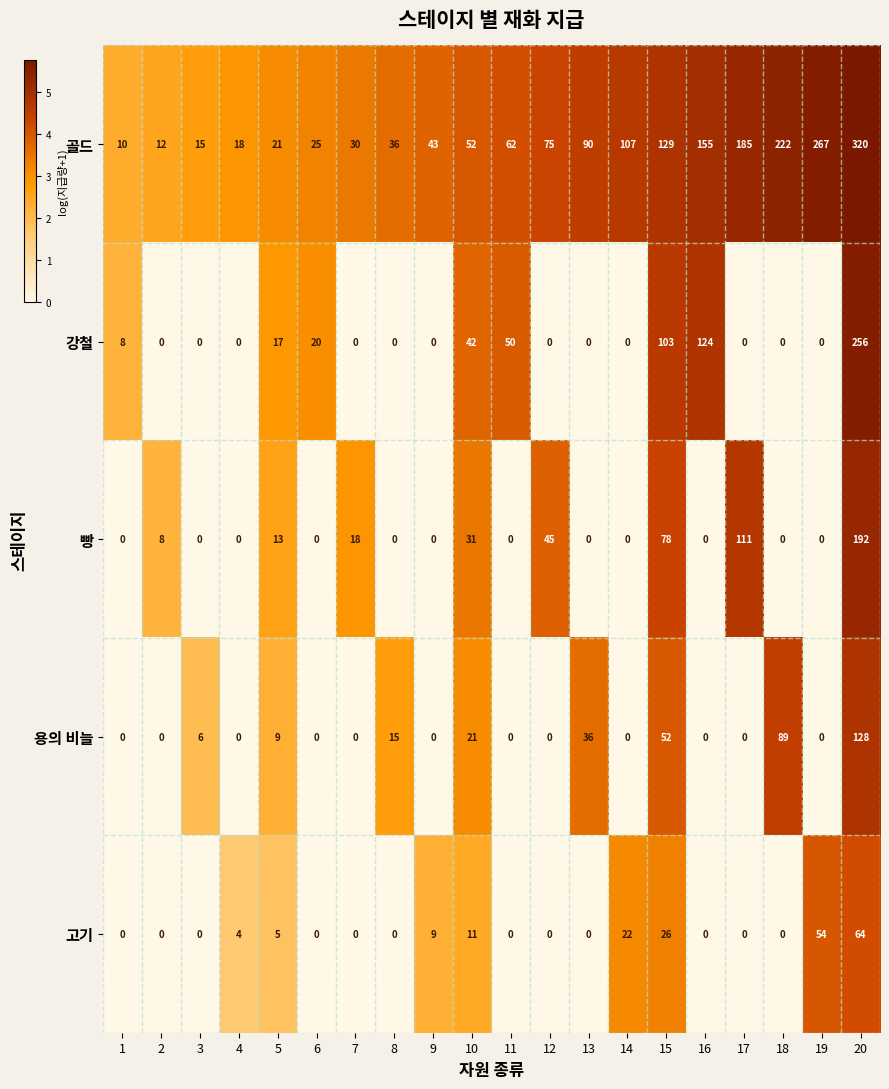

Between 5 and 18, which series saw the biggest shift?

골드